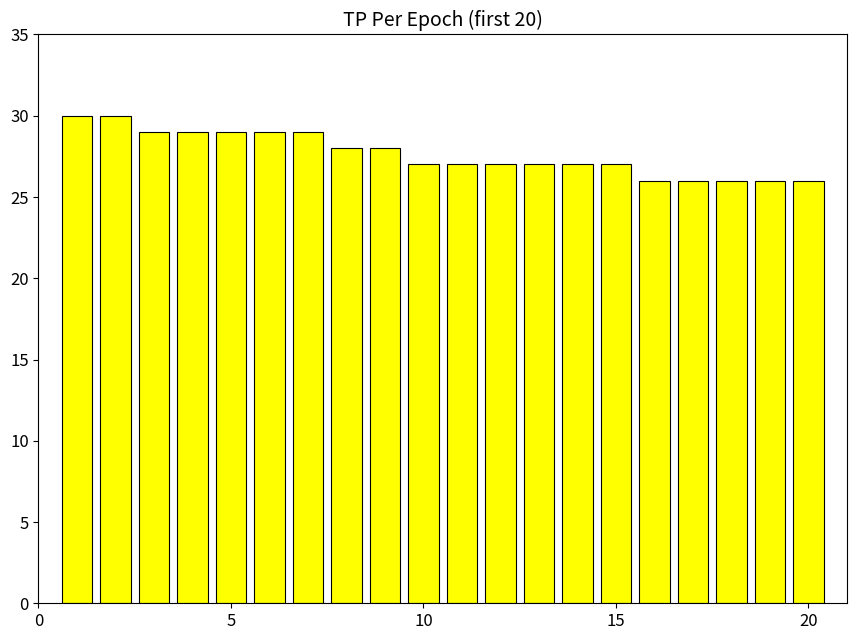

What is the value of the 18th bar from the left?

26